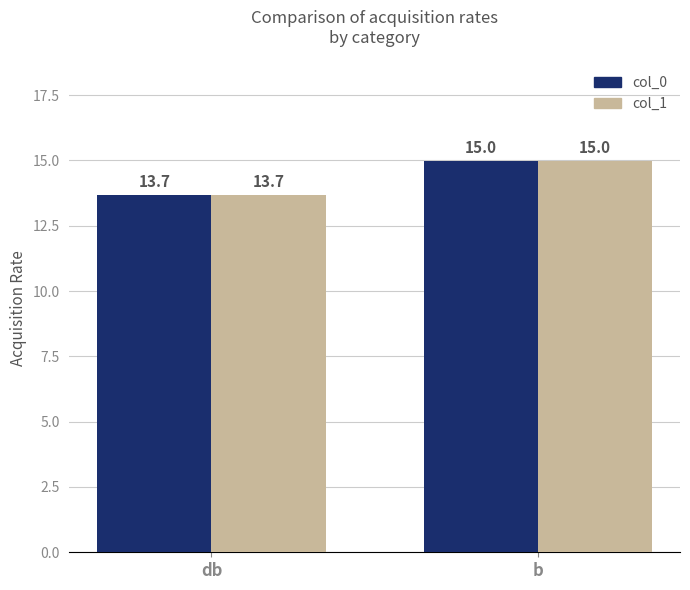

Which category has the lowest value in the col_0 series?

db